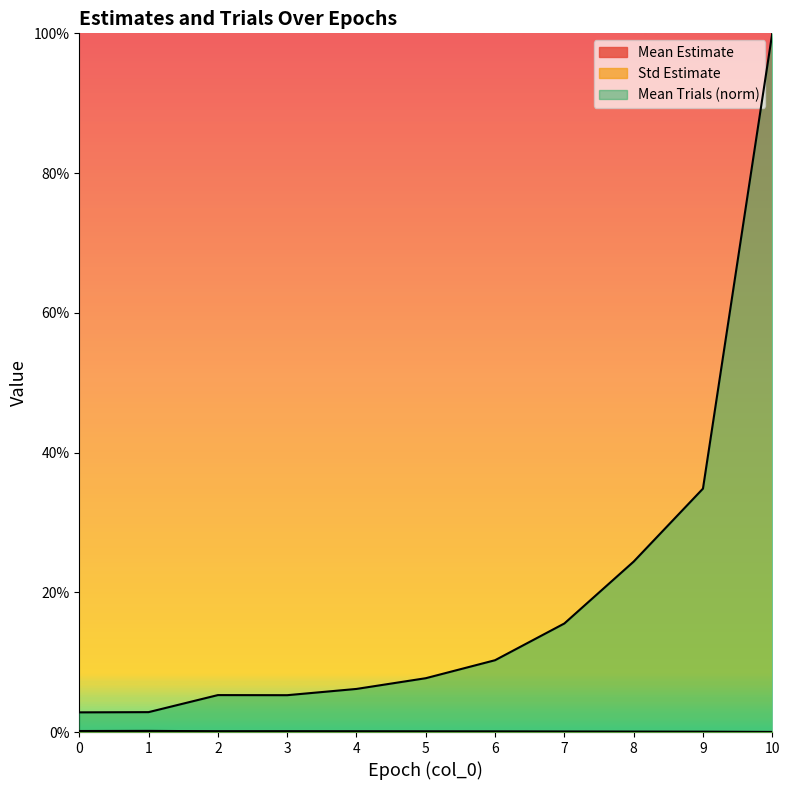

True or false: Std Estimate has a value of 0.0 at 3.

False